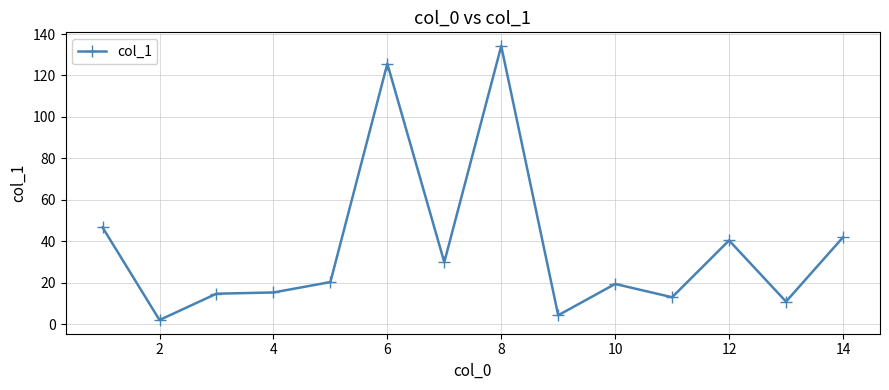

What is the difference between the maximum and minimum values?

132.2